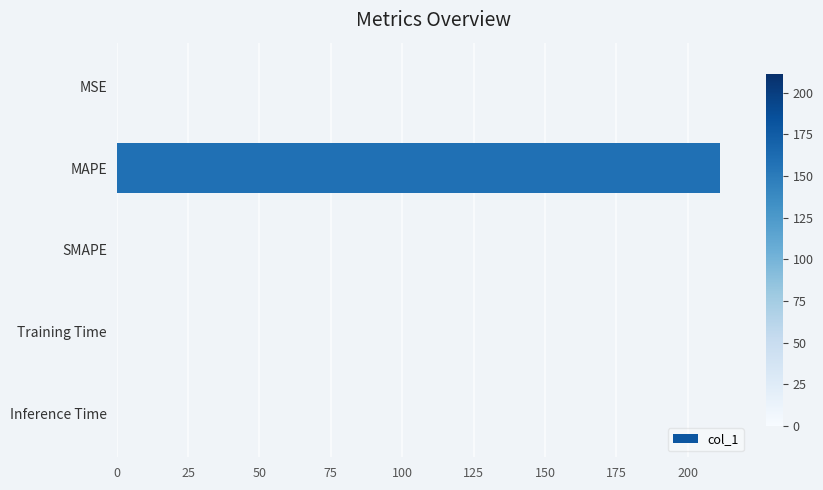

The chart shows a value of 0.0 at SMAPE. True or false?

True